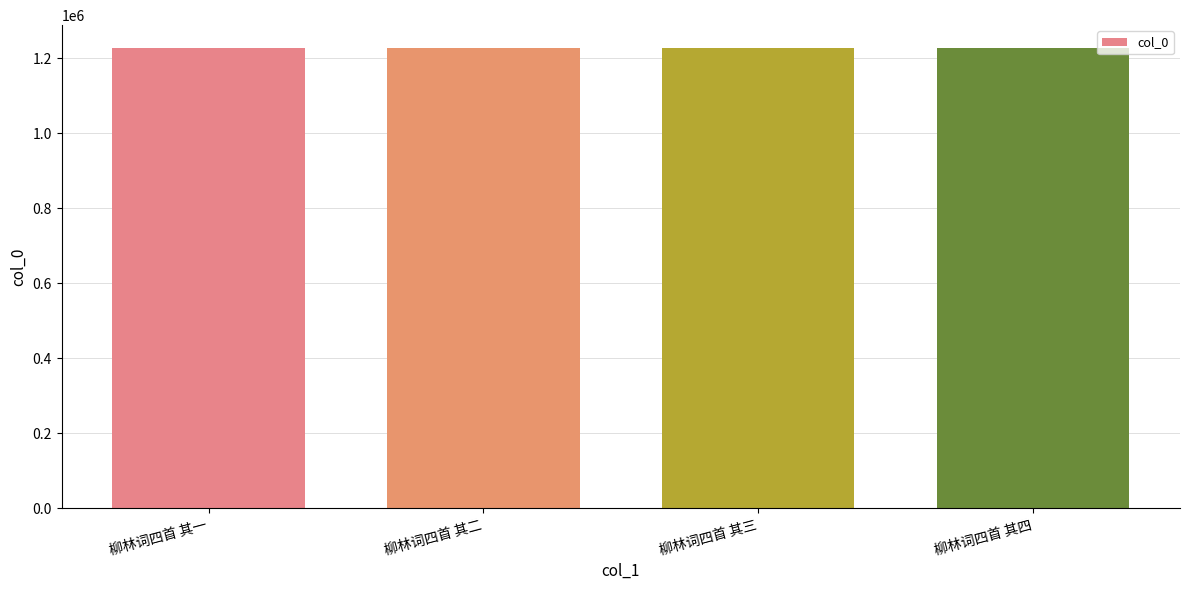

What is the label of the 1st bar from the right?

柳林词四首 其四